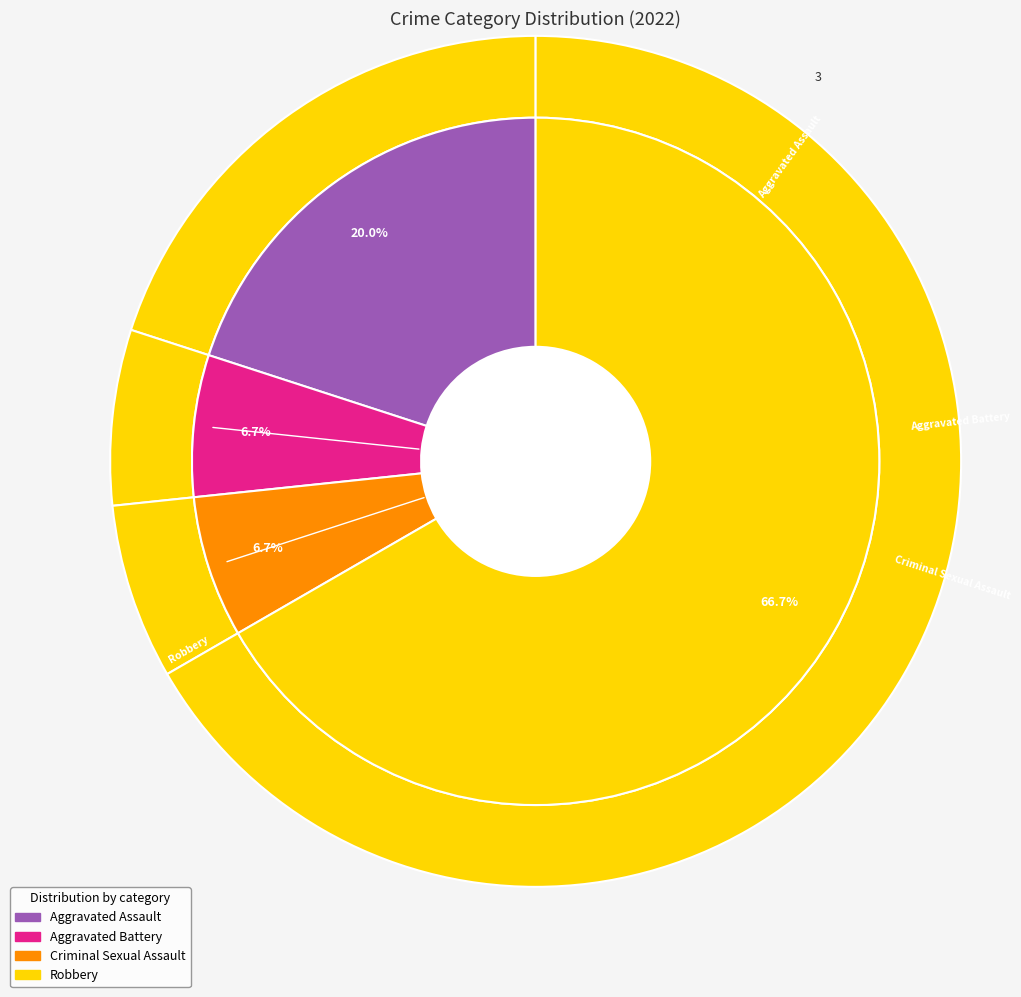

Which slice is the smallest?

Aggravated Battery